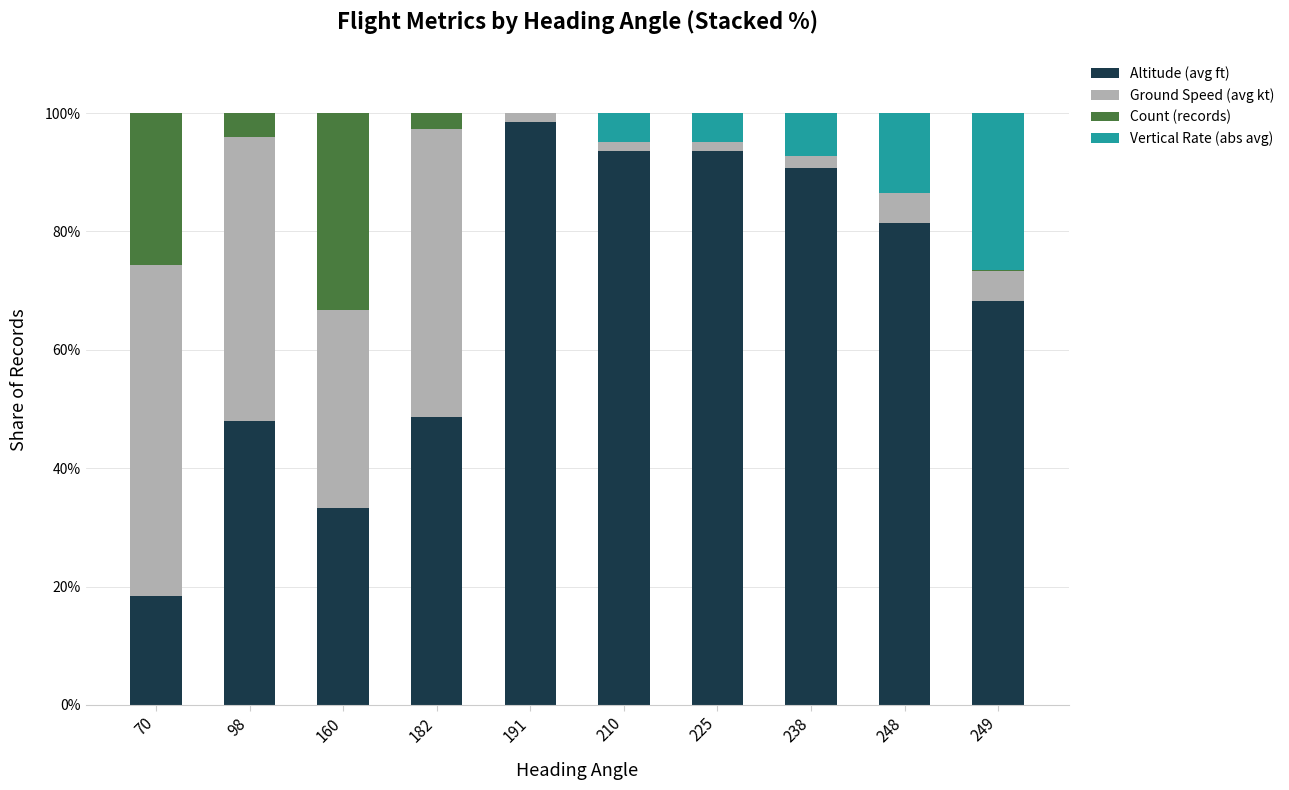

The value of Altitude (avg ft) at 191 is 98.5. True or false?

True